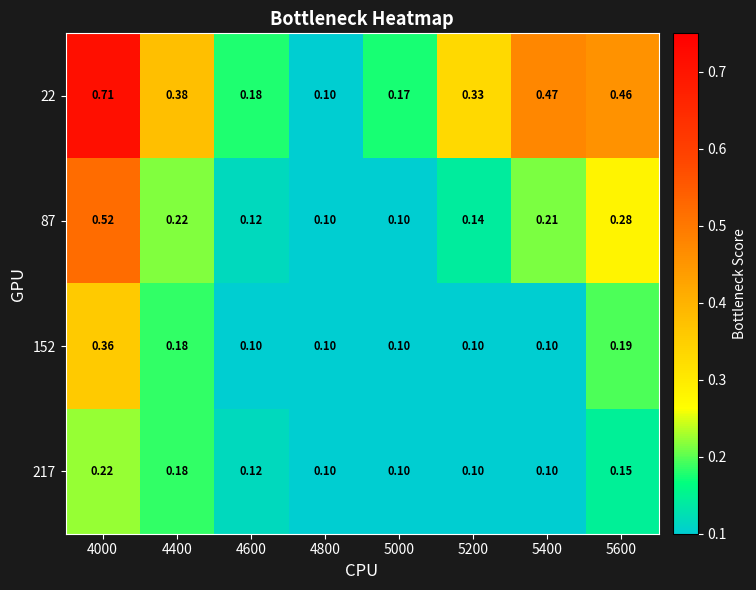

Which series has the largest range (max minus min)?

22